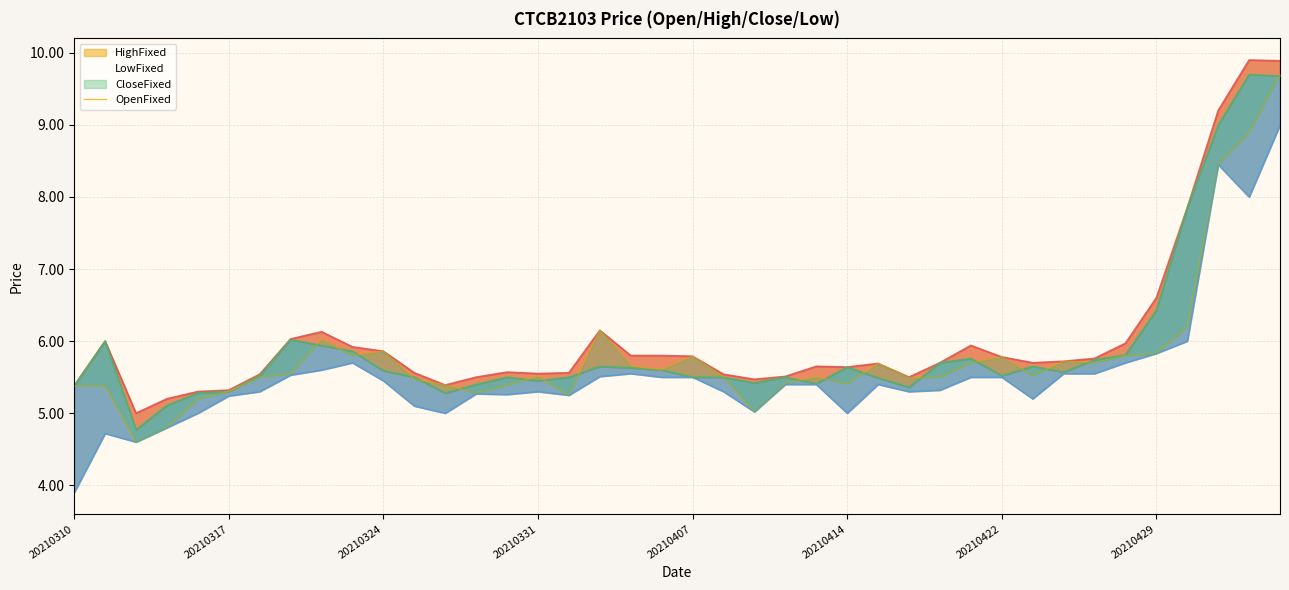

What are all the series names shown in the legend?

HighFixed, CloseFixed, OpenFixed, LowFixed